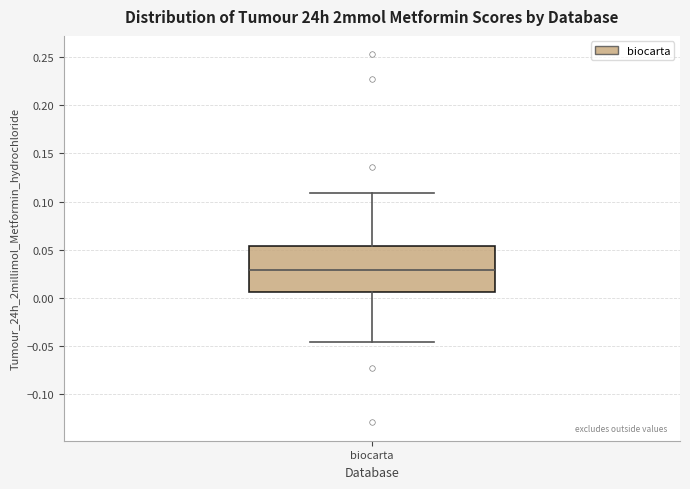

Transcribe this box plot: give where the median line is, the range the box spans, and where the two whiskers end, as read against the y-axis. The values are not printed on the chart, so give them approximately, as read against the axis.

median 0.030, box 0.005 to 0.055, whiskers -0.045 to 0.110